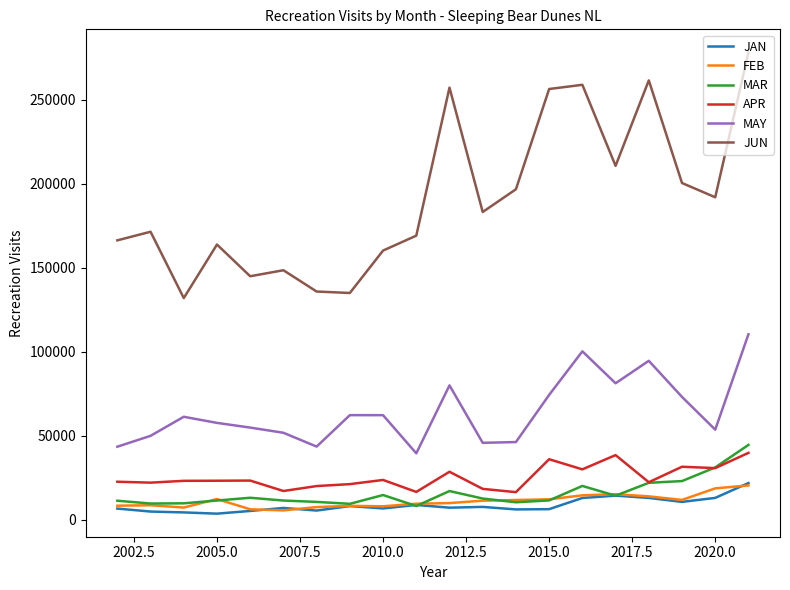

True or false: FEB and MAY cross at least once.

False